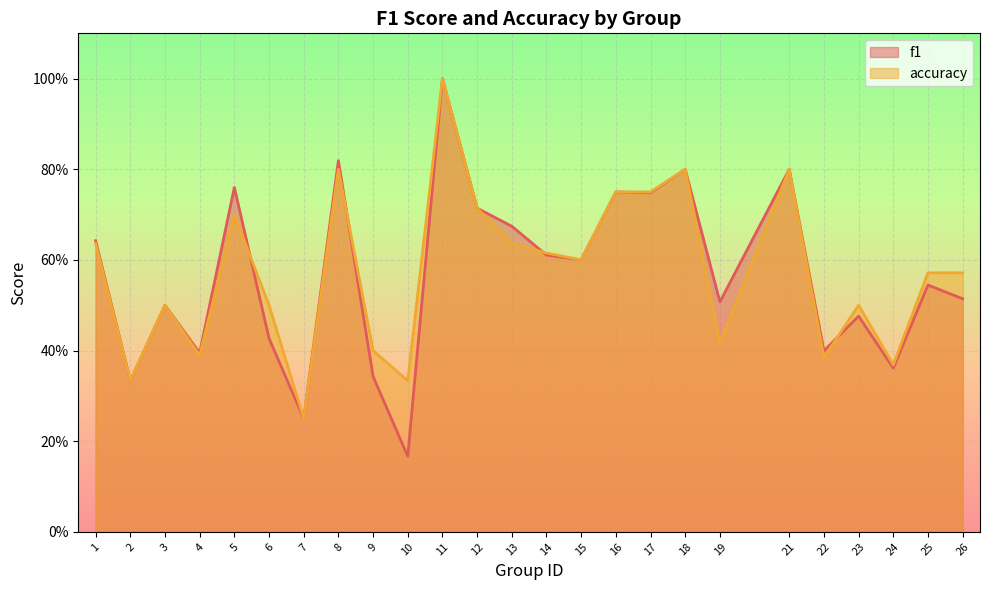

Reading right to left, extract all data points from this chart.

f1: 0.5	0.5	0.4	0.5	0.4	0.8	0.5	0.8	0.7	0.8	0.6	0.6	0.7	0.7	1.0	0.2	0.3	0.8	0.2	0.4	0.8	0.4	0.5	0.3	0.6
accuracy: 0.6	0.6	0.4	0.5	0.4	0.8	0.4	0.8	0.8	0.8	0.6	0.6	0.6	0.7	1.0	0.3	0.4	0.8	0.2	0.5	0.7	0.4	0.5	0.3	0.6